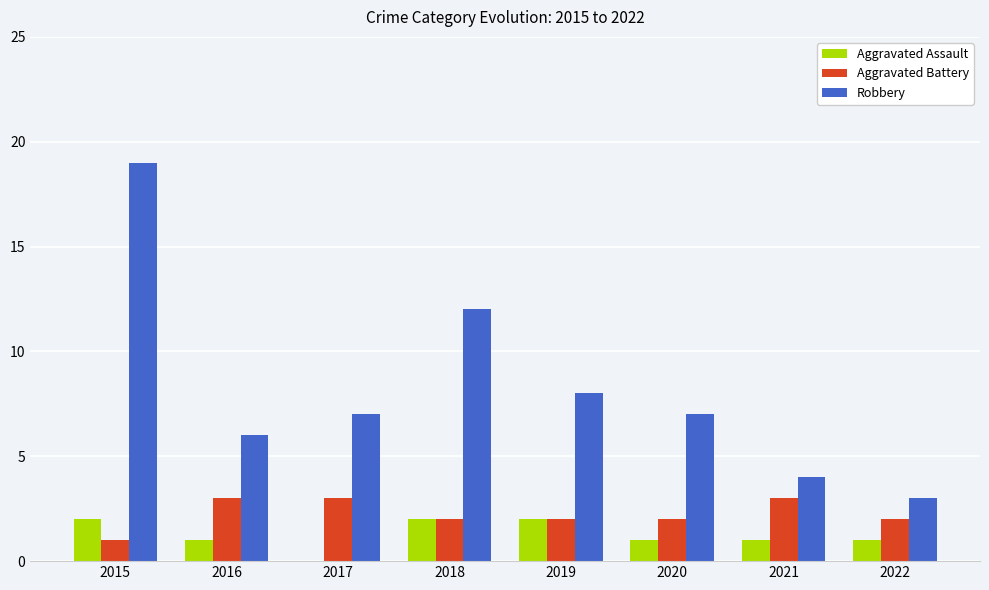

Is it true that Aggravated Assault equals 0 at 2017?

True